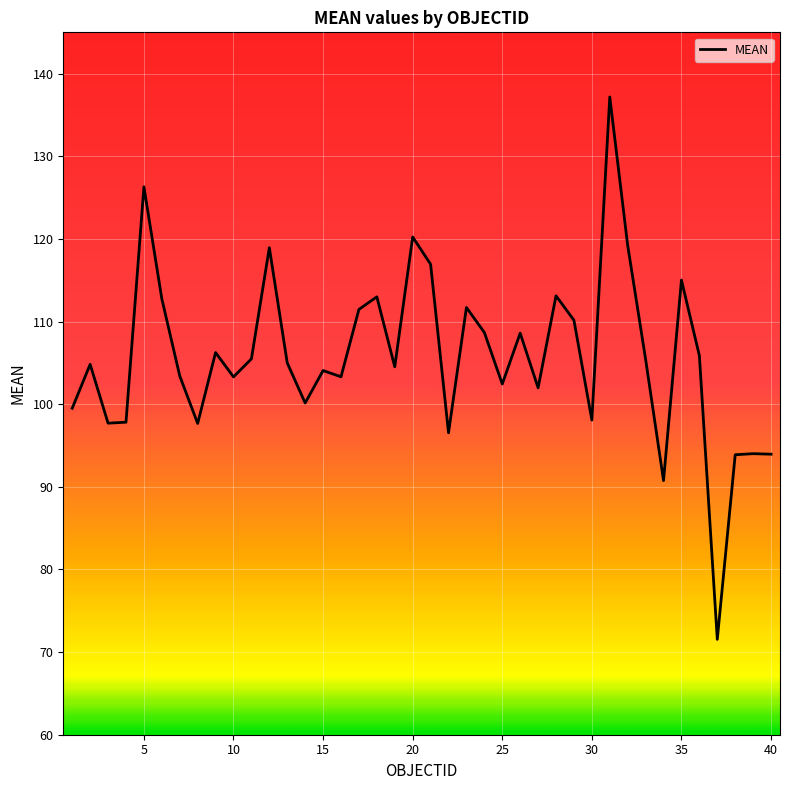

What is the difference between the maximum and minimum values?

65.6